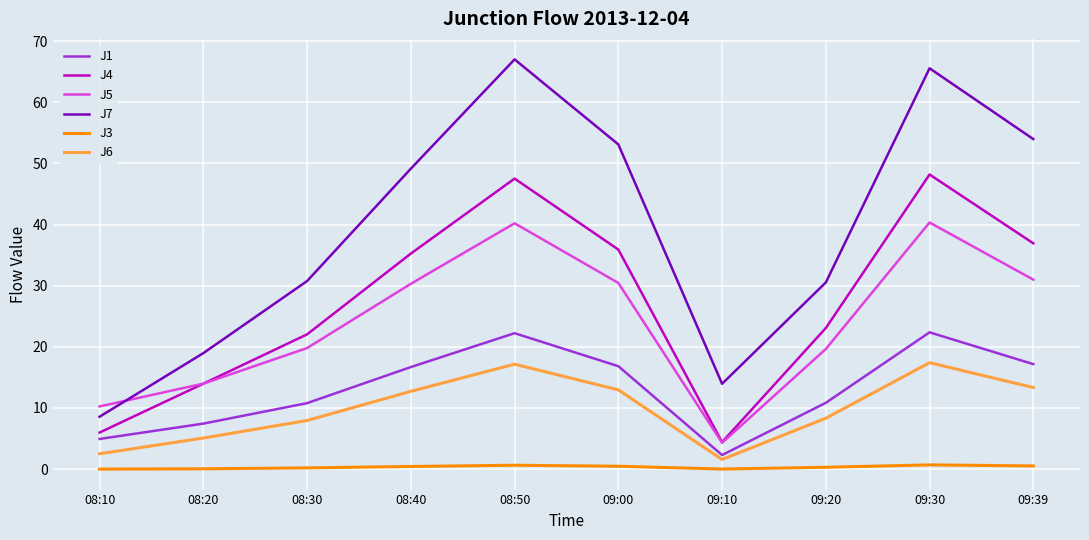

What is the average value of the J7 series?

39.2